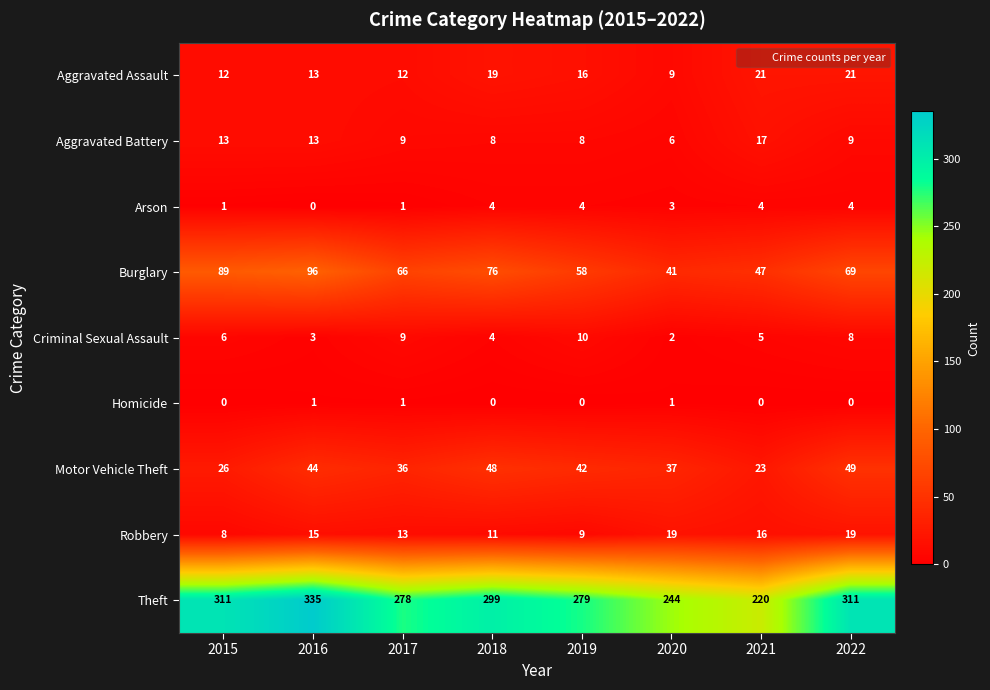

Which label corresponds to the largest value in the chart?

2016